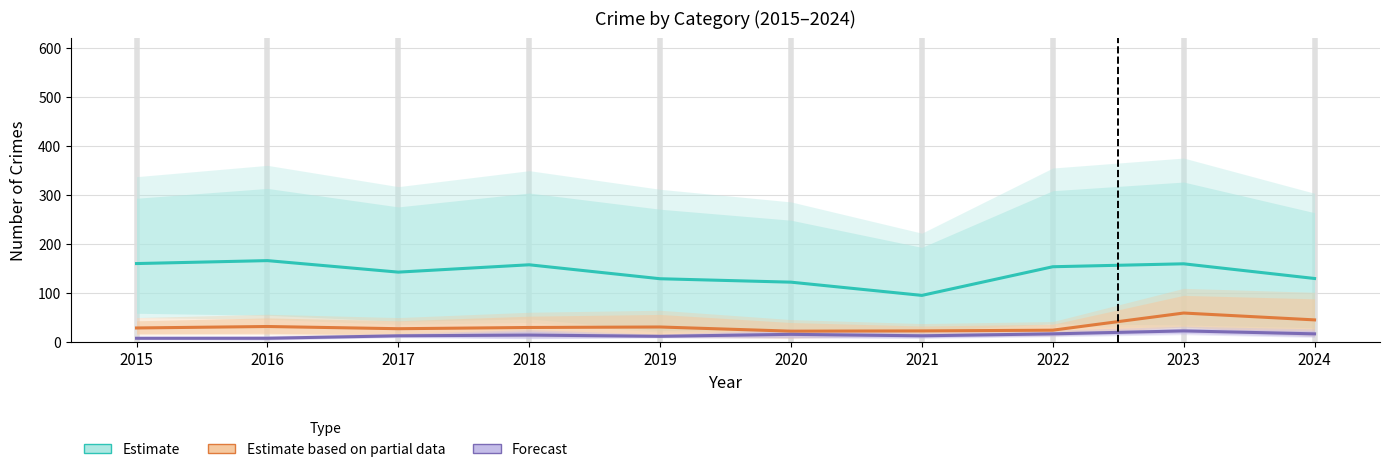

What is the value of the Estimate based on partial data point at the 2nd from the left?

32.0